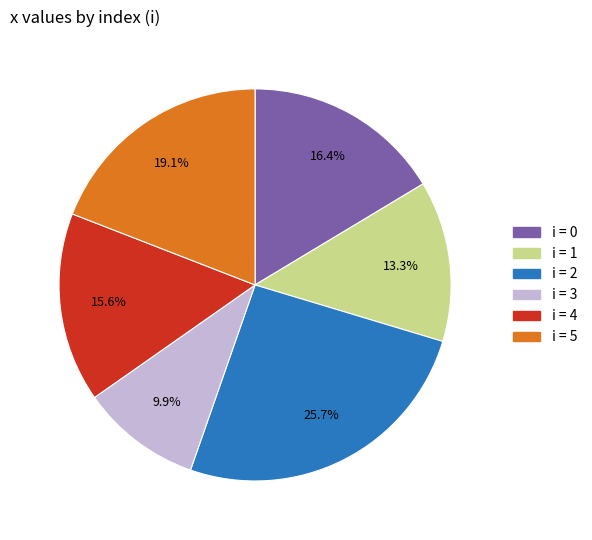

Is there any slice that represents more than half of the pie?

No